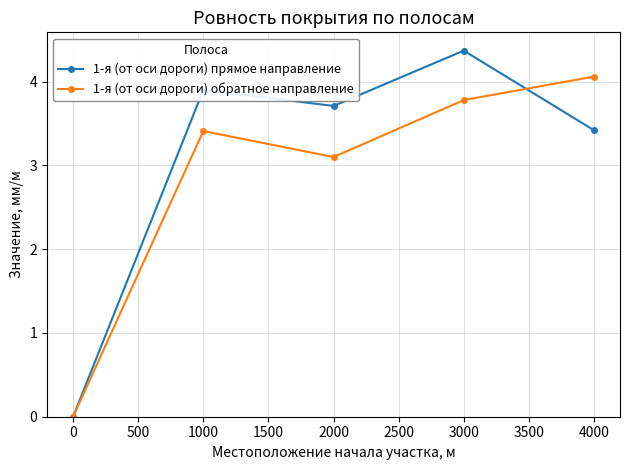

Rank the series by their maximum value, from lowest to highest.

1-я (от оси дороги) обратное направление, 1-я (от оси дороги) прямое направление